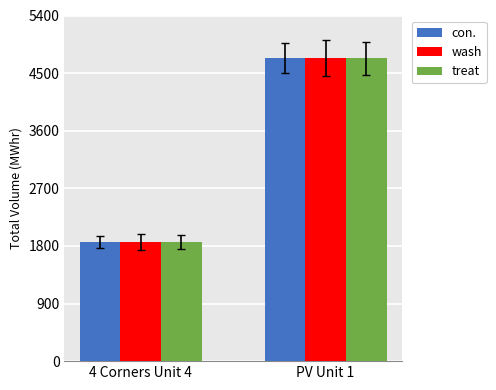

What is the value of the wash bar at the 2nd from the left?

4731